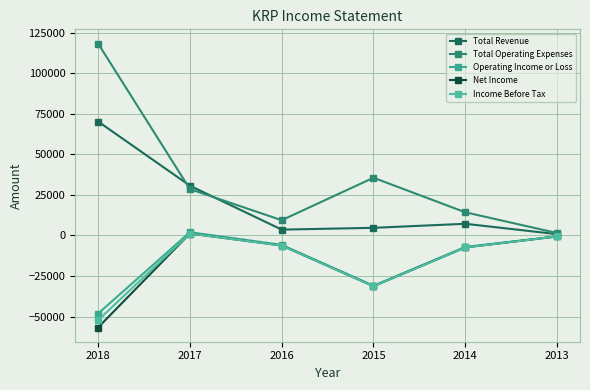

What is the difference between the Operating Income or Loss values at 2013 and 2017?

2600